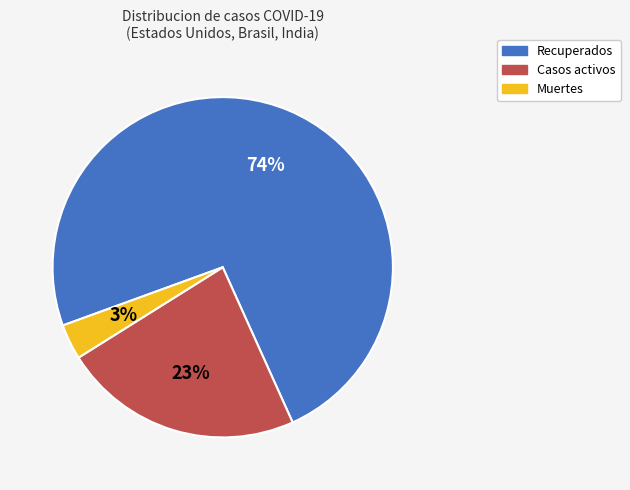

Does Recuperados represent more than half of the total?

Yes